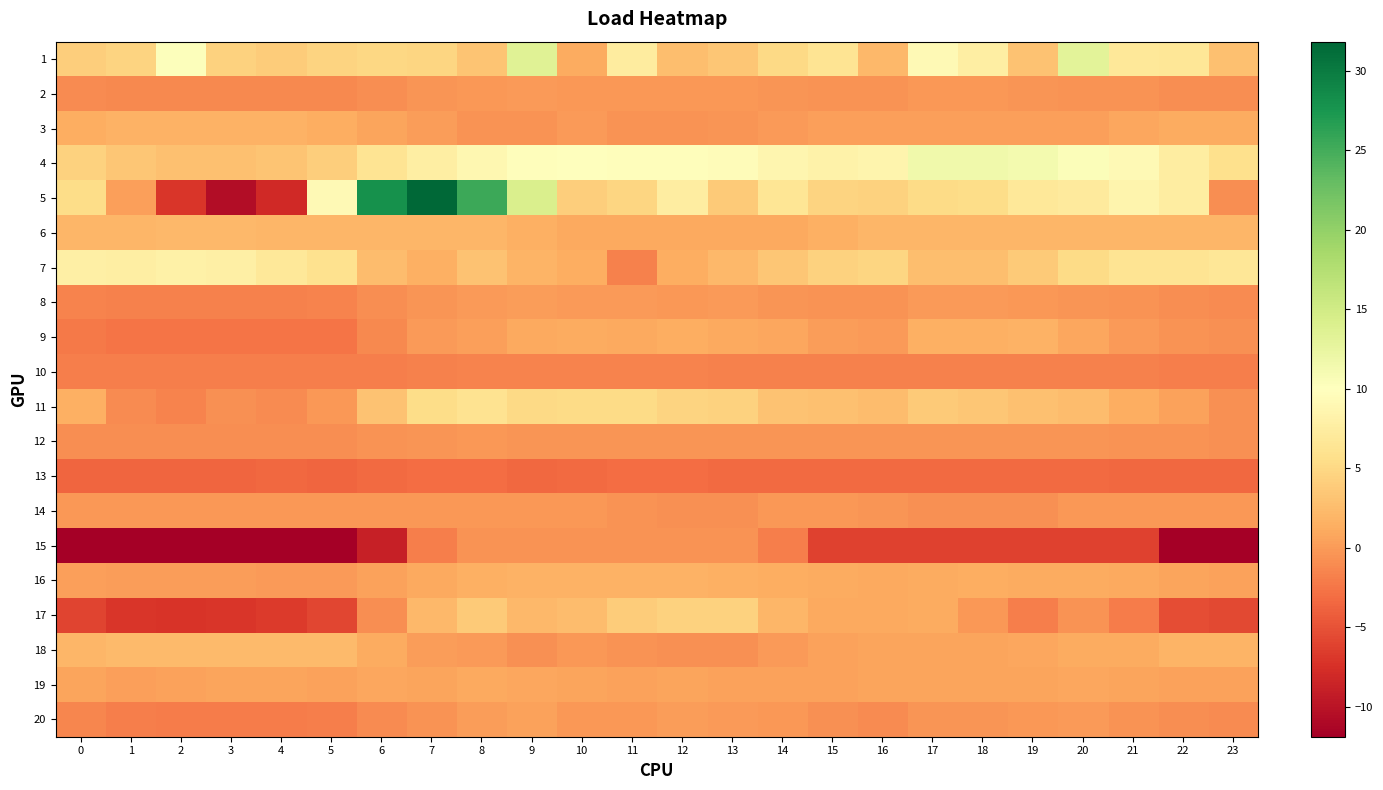

How many data points does each series have?

24